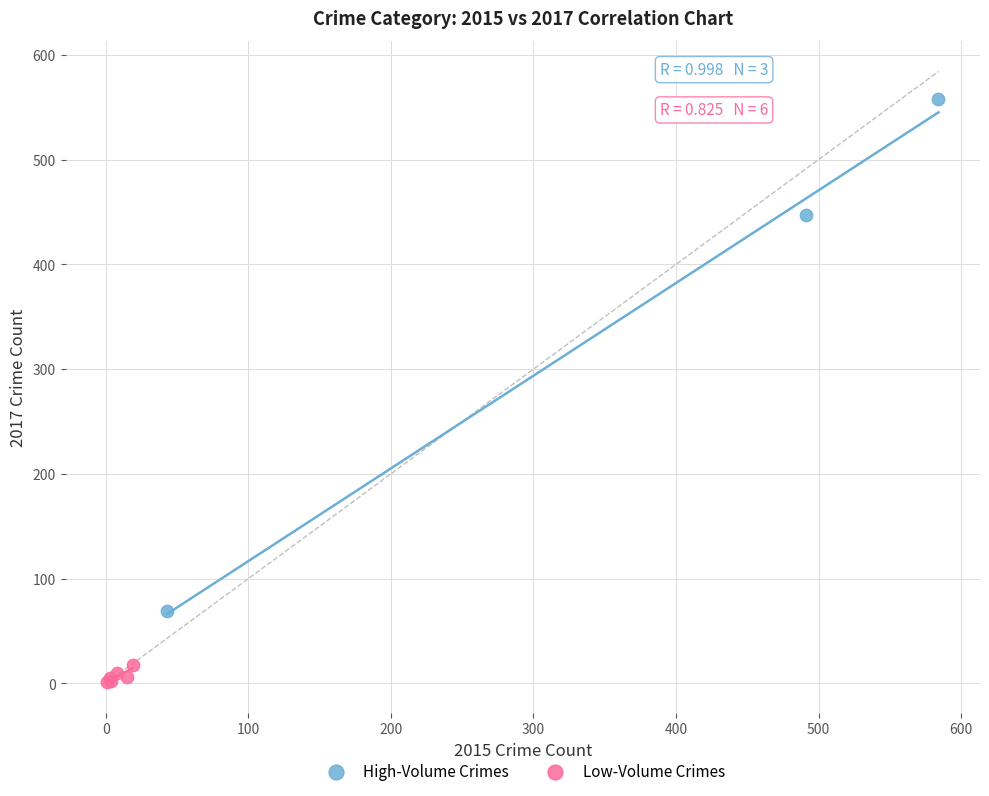

Which series contains the lowest Y value?

Low-Volume Crimes